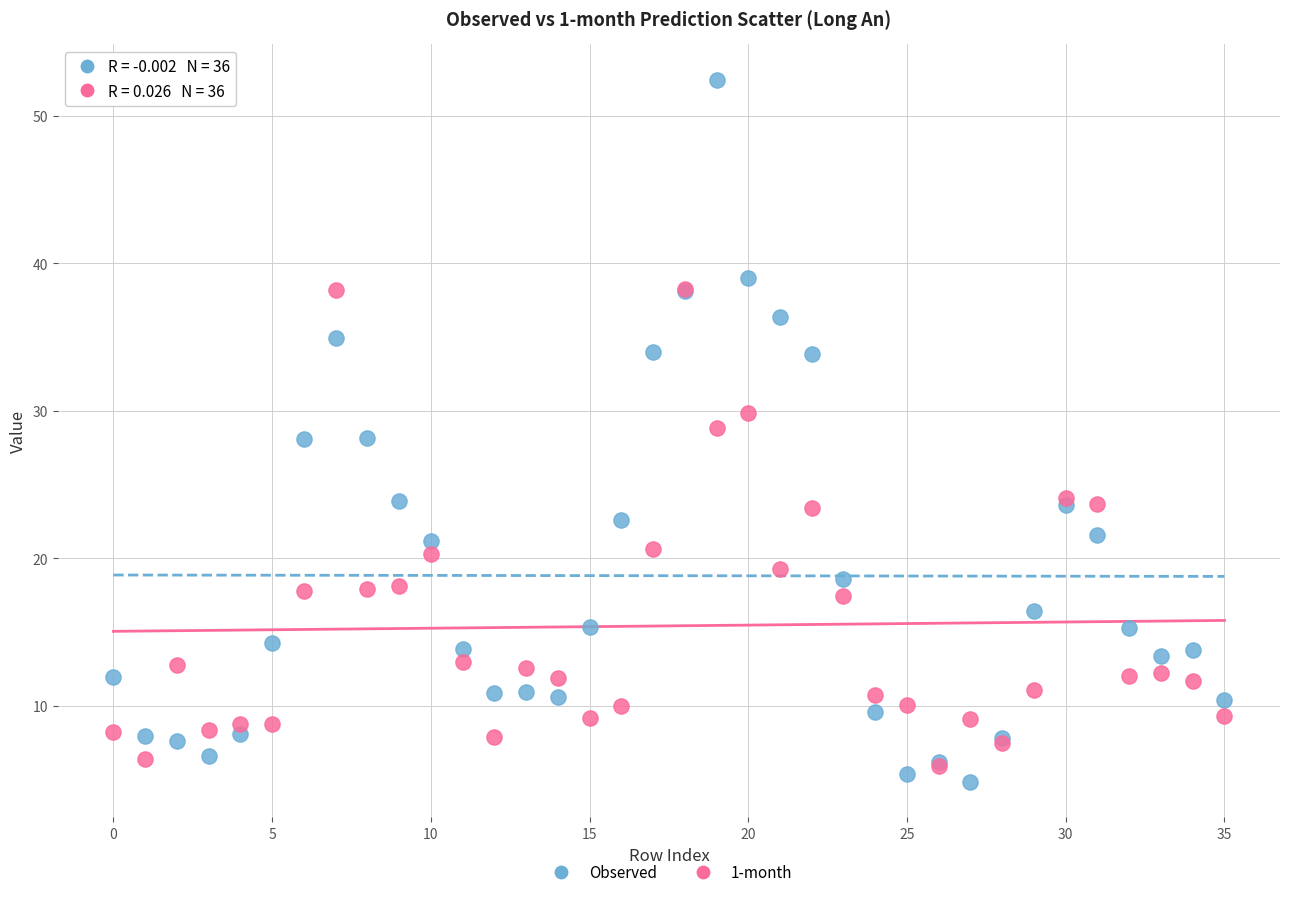

What are all the series names shown in the legend?

Observed, 1-month